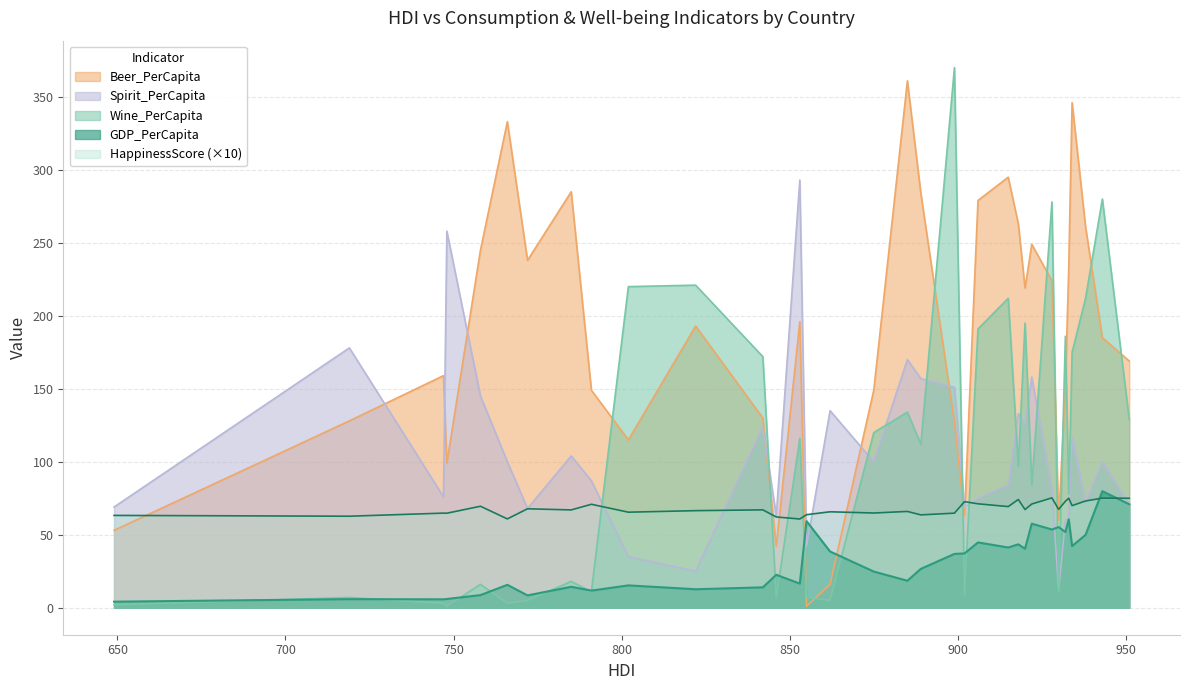

What is the smallest value displayed?

1.0